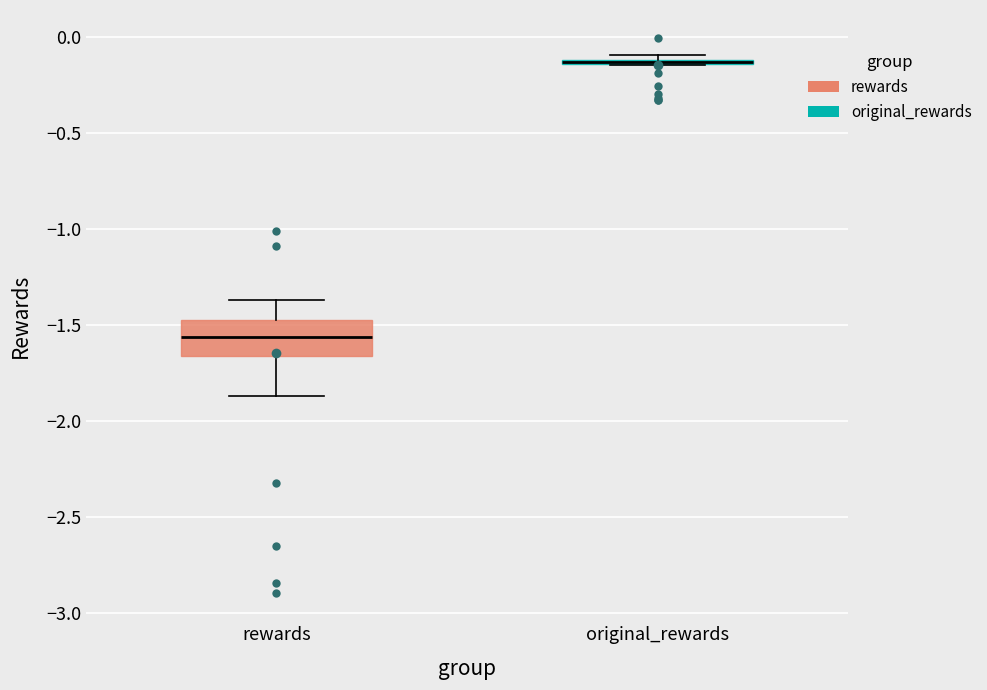

Comparing the boxes themselves (not the whiskers), which one is the tallest?

rewards